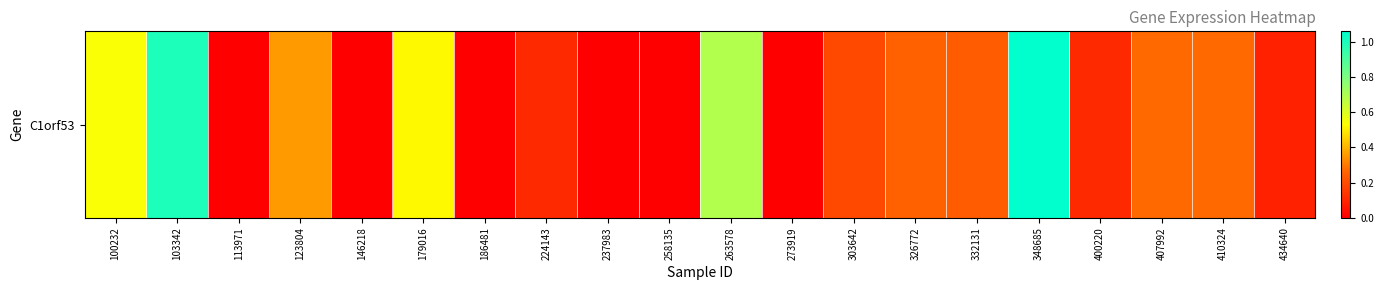

What is the difference between the maximum and minimum values?

1.1